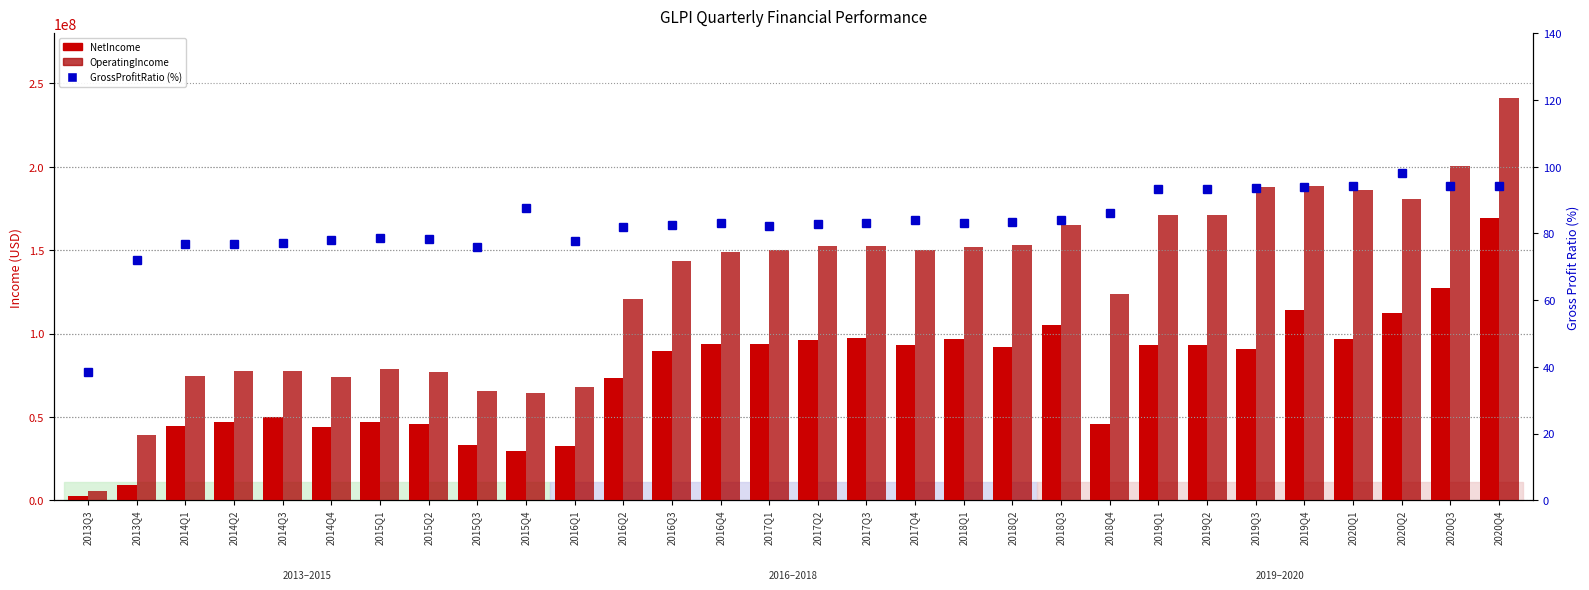

What position from the right is 2014Q4?

25